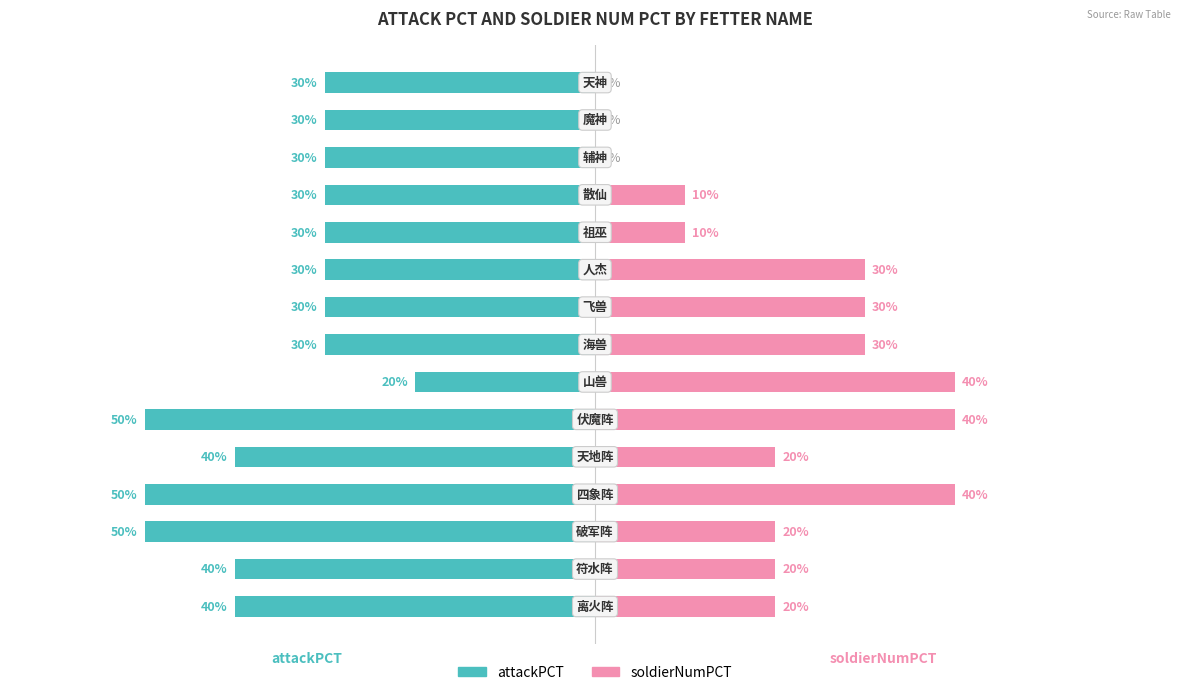

What is the difference between the soldierNumPCT values at 6 and 4?

20